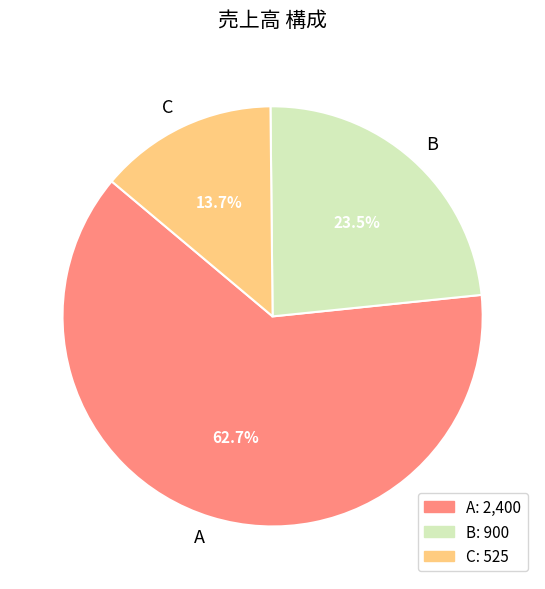

To the nearest percent, what is the average slice percentage?

33%